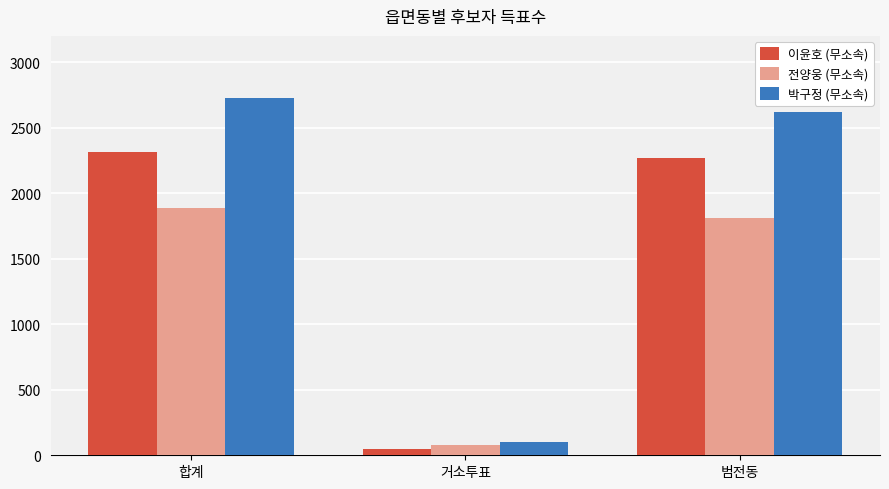

Which series changed the most between 합계 and 거소투표?

박구정 (무소속)